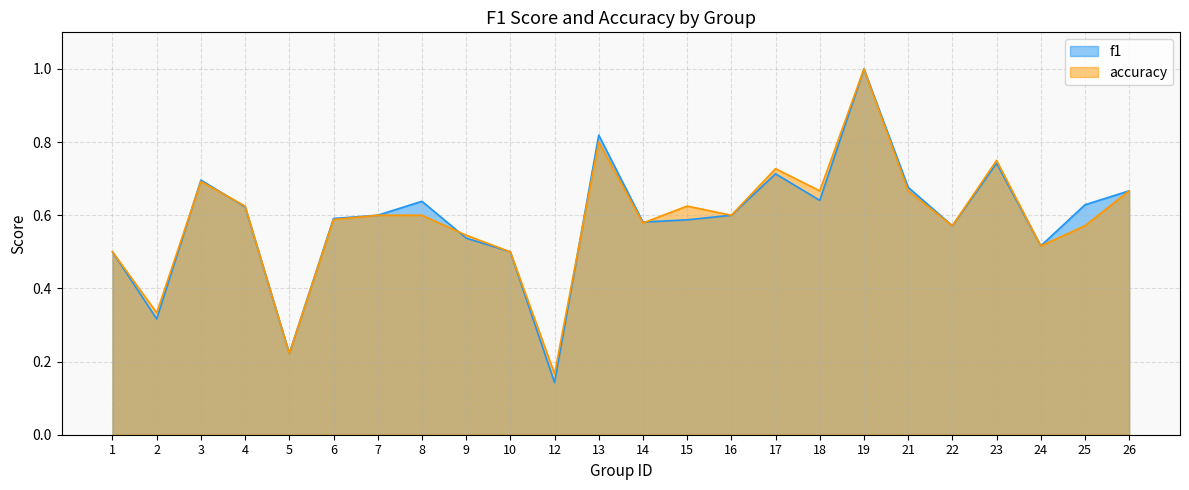

What is the average value of the accuracy series?

0.6